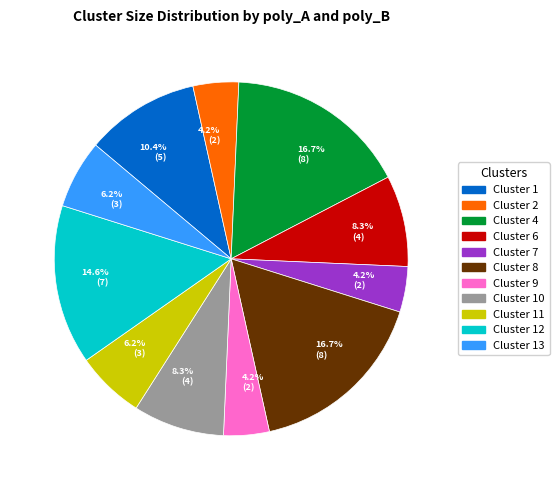

Is there a majority slice in this chart?

No